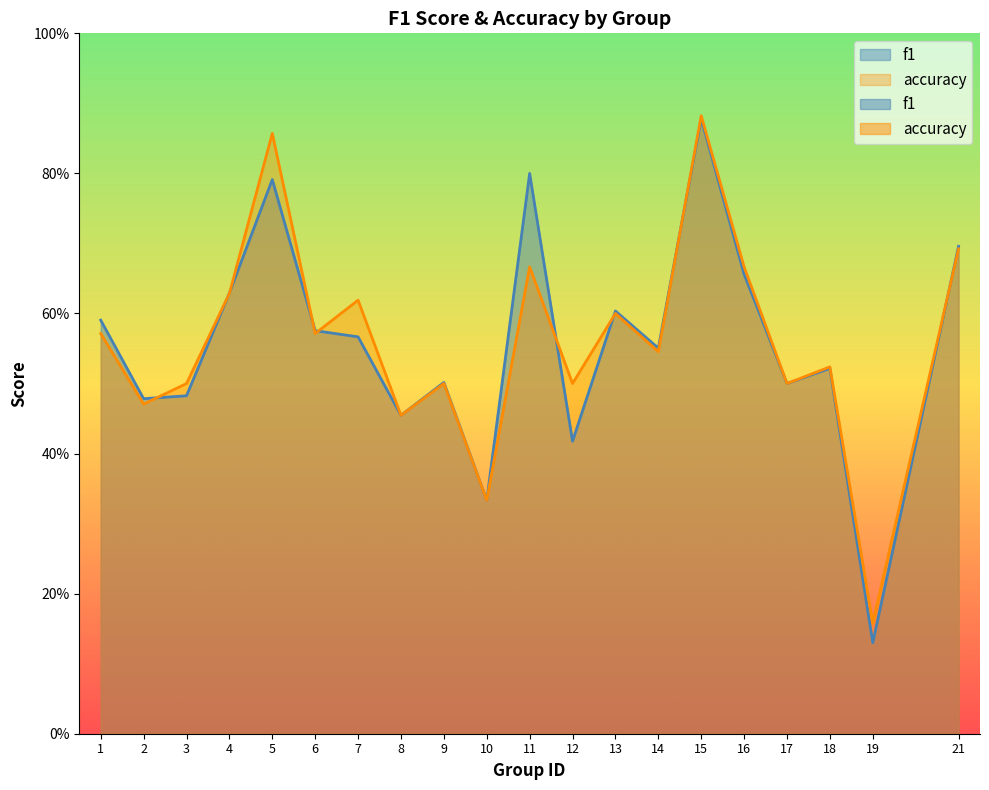

At 1, list the series in order from smallest to largest.

accuracy, f1